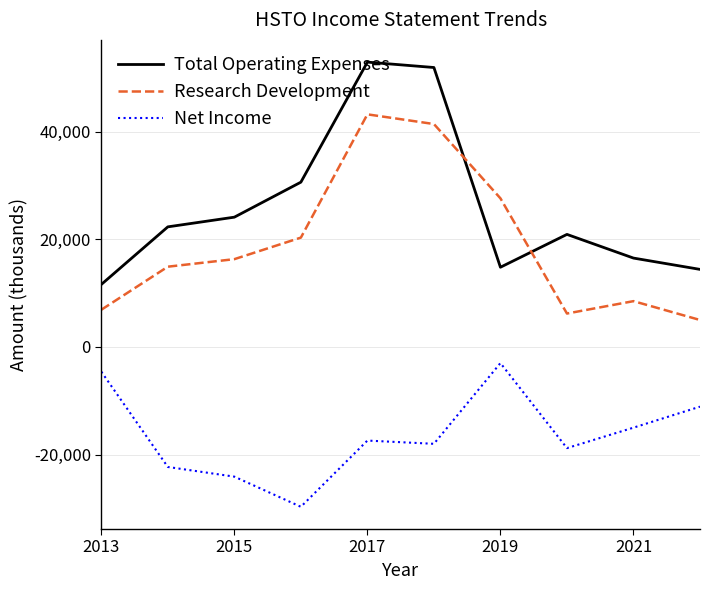

List the series in order of their overall mean, lowest first.

Net Income, Research Development, Total Operating Expenses